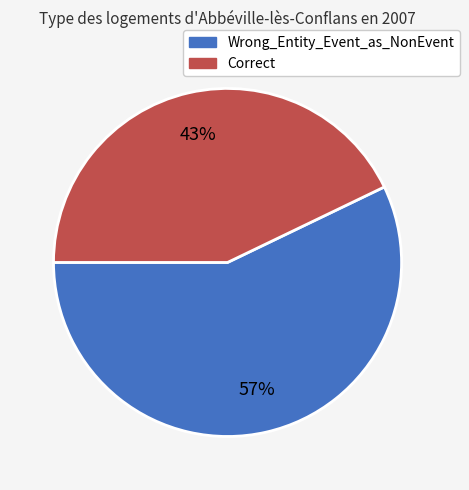

What percentage is the Wrong_Entity_Event_as_NonEvent slice, to the nearest percent?

57%